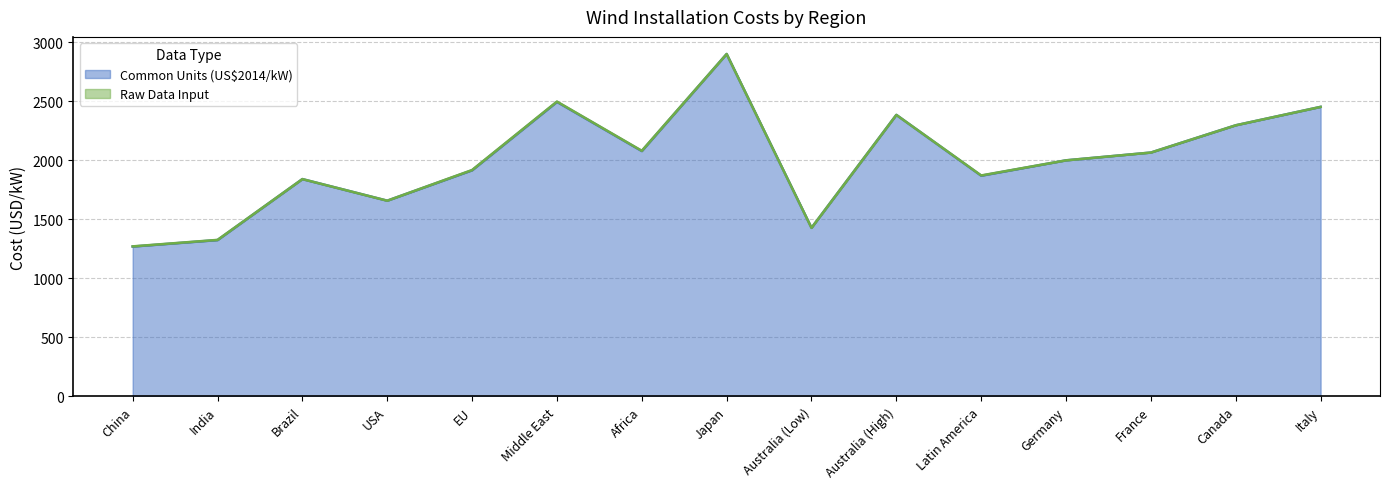

What are all the series names shown in the legend?

Raw Data Input, Common Units (US$2014/kW)